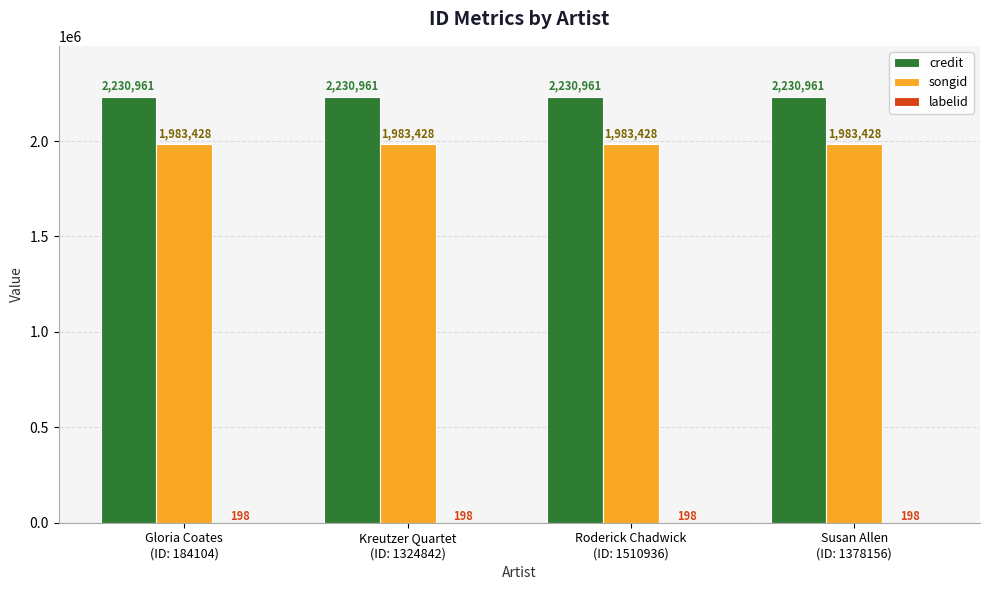

Which series has the largest total across all categories?

credit